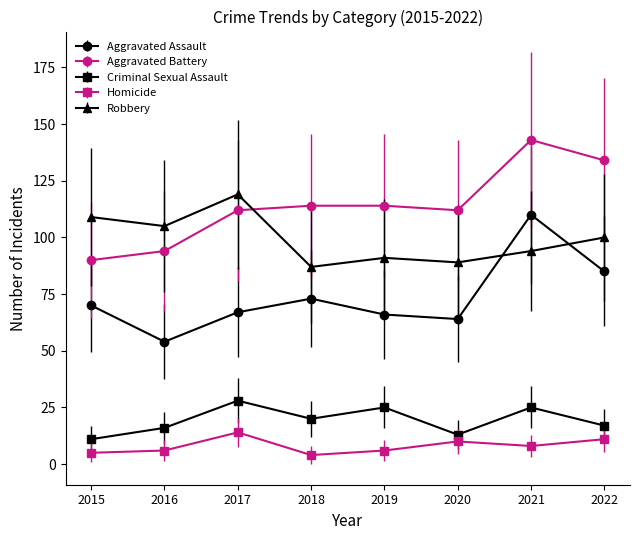

Reading left to right, extract all data points from this chart.

Aggravated Assault: 70	54	67	73	66	64	110	85
Aggravated Battery: 90	94	112	114	114	112	143	134
Criminal Sexual Assault: 11	16	28	20	25	13	25	17
Homicide: 5	6	14	4	6	10	8	11
Robbery: 109	105	119	87	91	89	94	100